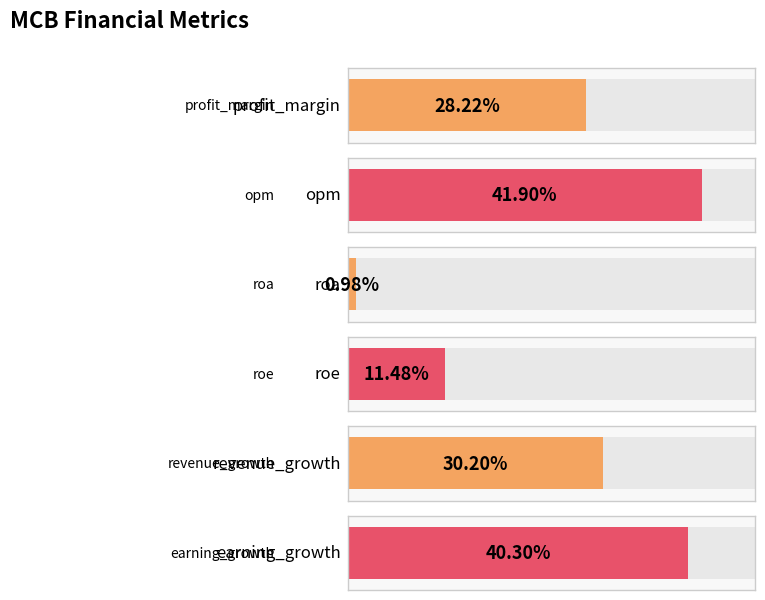

List the labels in order of value, largest first.

opm, earning_growth, revenue_growth, profit_margin, roe, roa